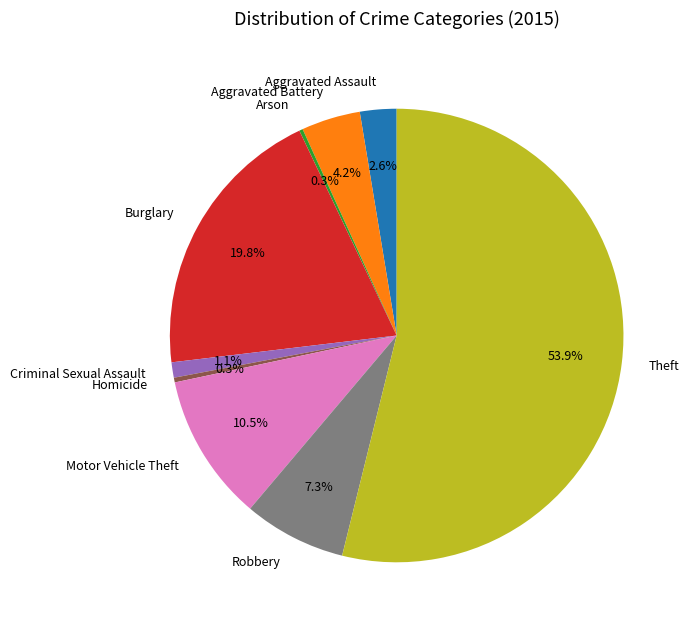

How much of the chart is everything except Robbery?

92.7%